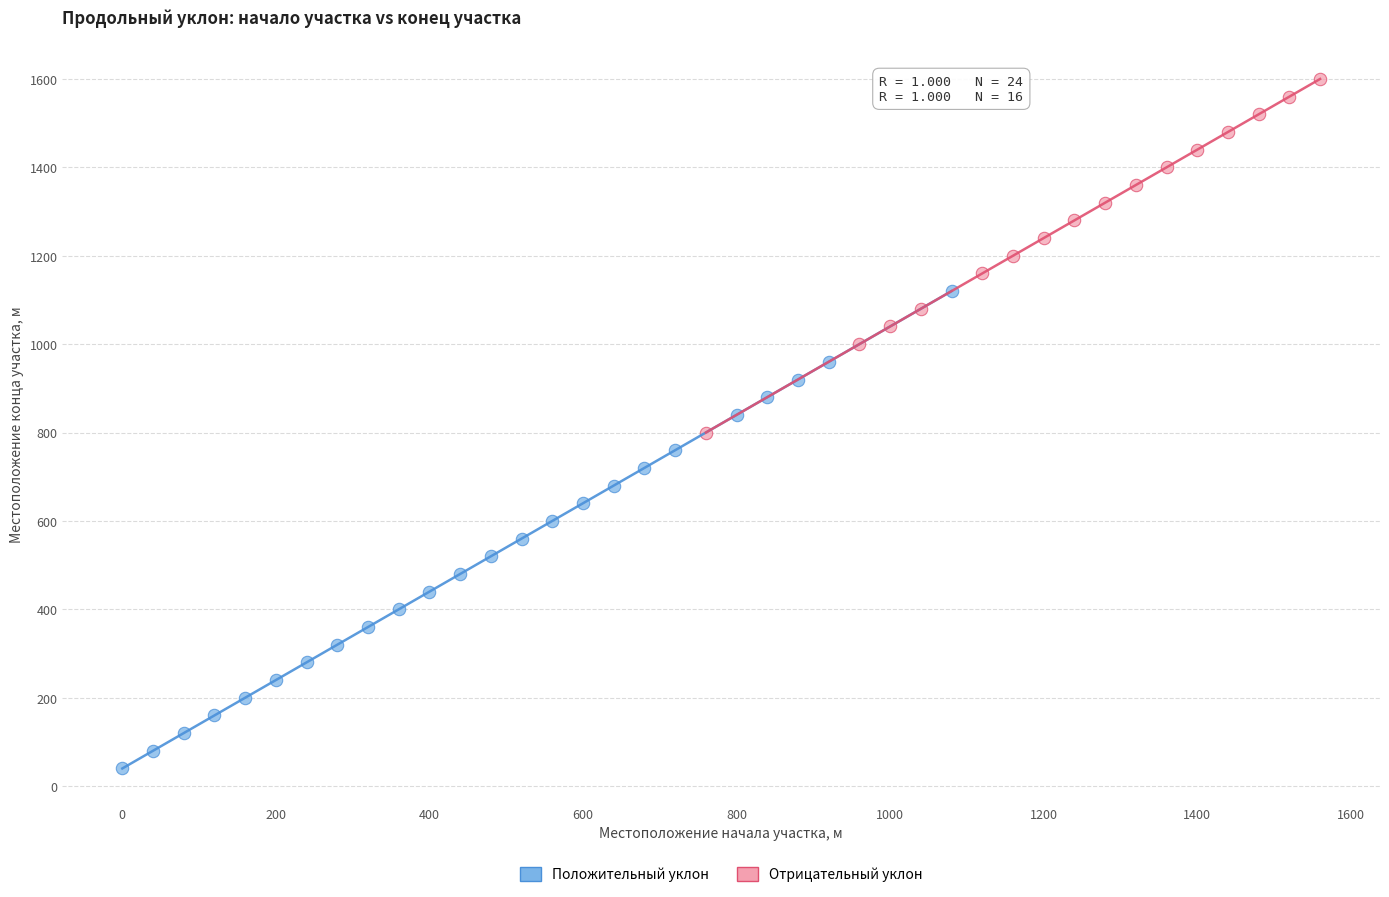

Which series has the widest spread of Y values?

Положительный уклон